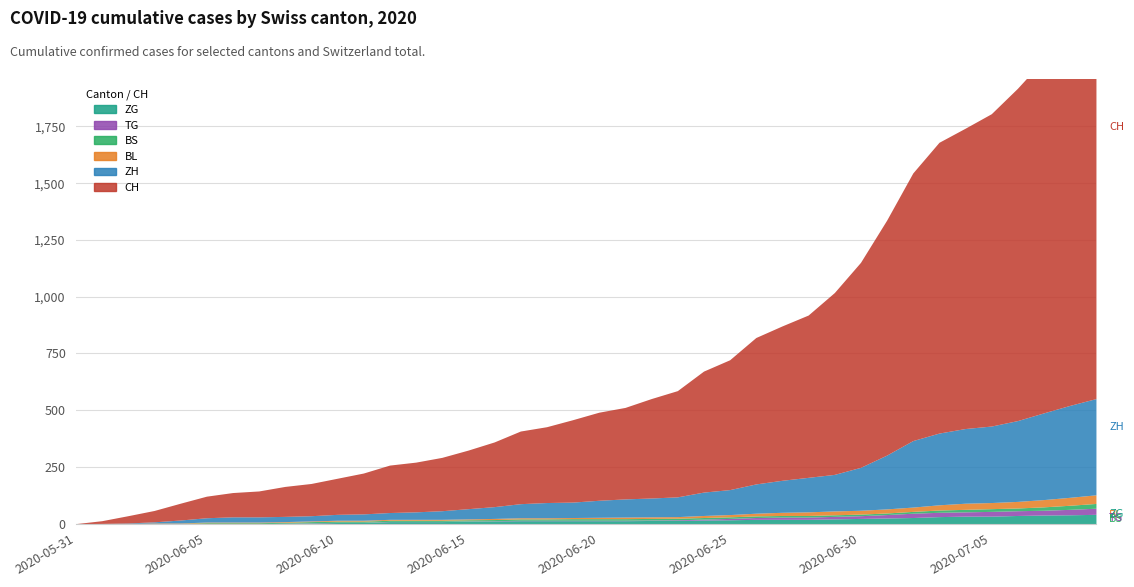

At which category is the sum across all series the highest?

2020-07-09